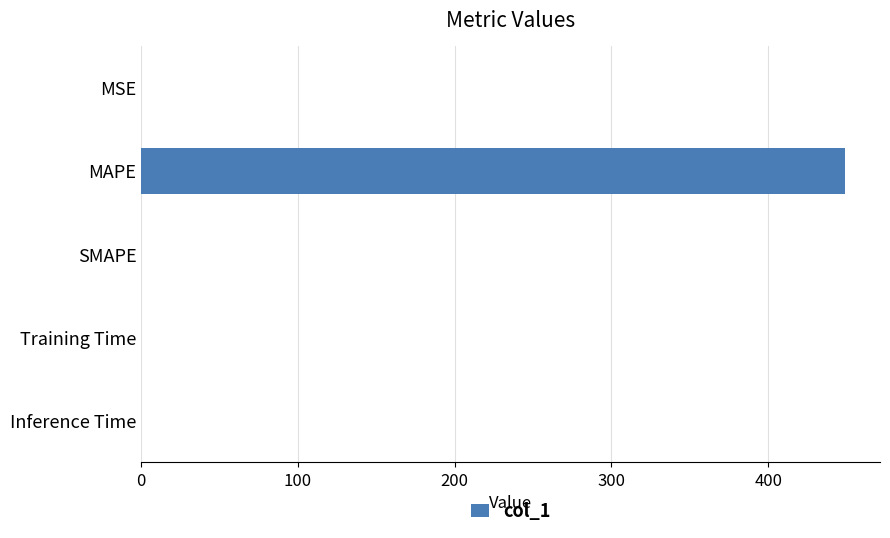

What is the average value?

89.8